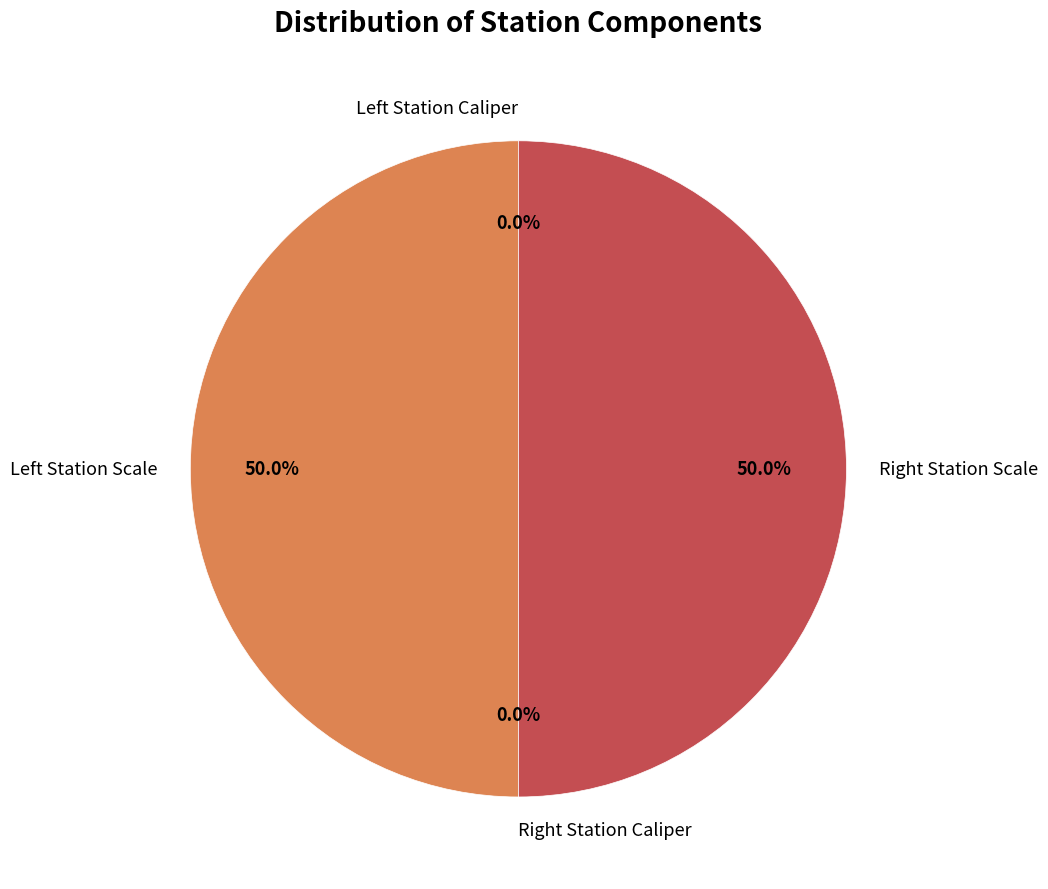

Which category has the smallest portion of the pie?

Left Station Caliper